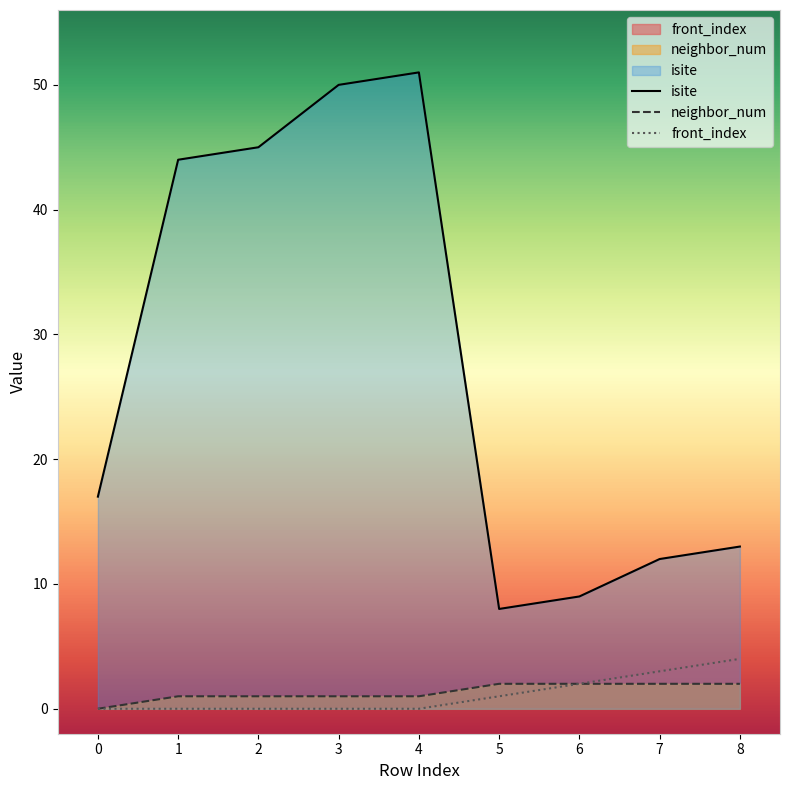

What is the maximum value shown in the chart?

51